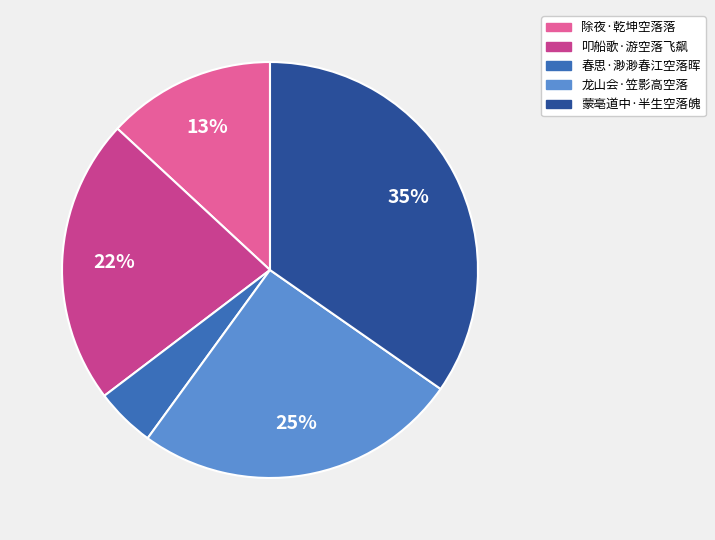

Does 龙山会·笠影高空落 account for over 50% of the chart?

No